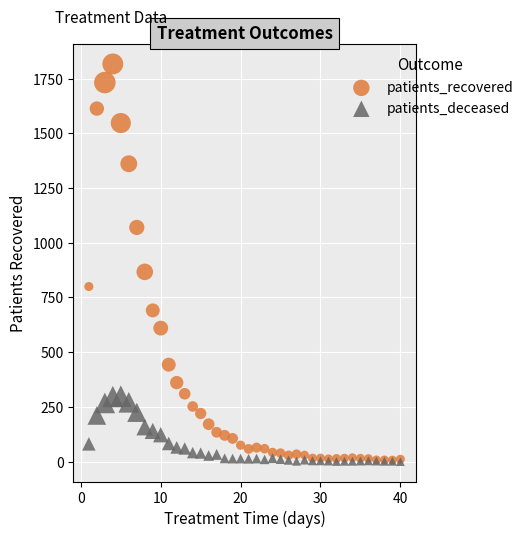

Which series has the largest Y range (max minus min)?

patients_recovered